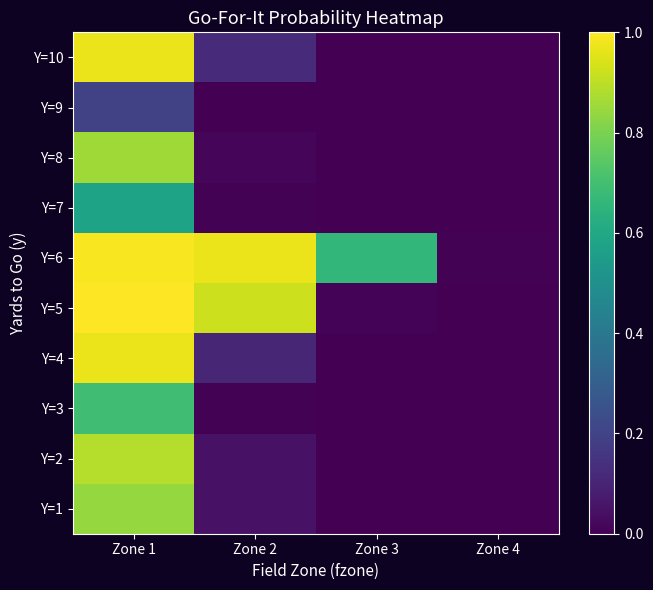

What is the total value across all series at Zone 1?

8.0